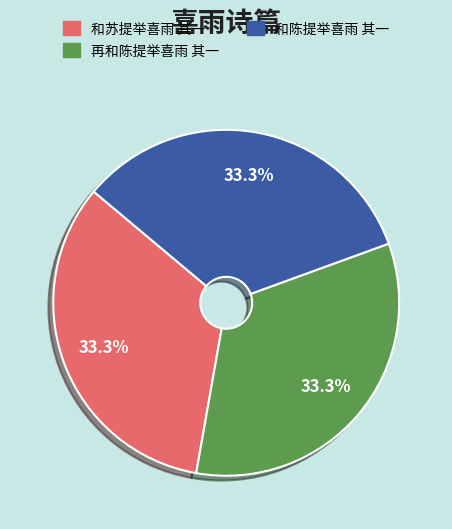

Approximately how many times larger is the value at 和陈提举喜雨 其一 compared to 再和陈提举喜雨 其一?

1.0